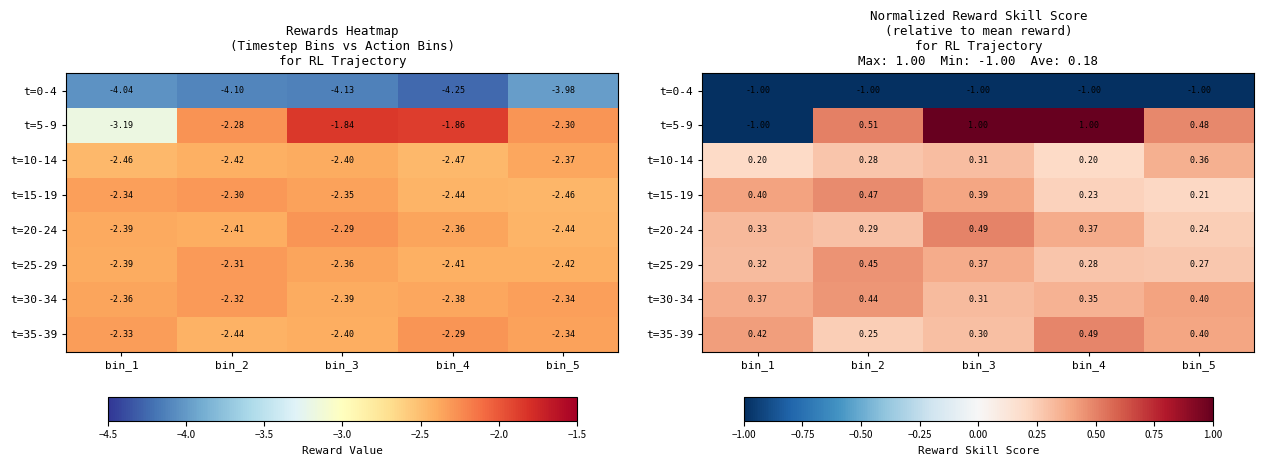

List the labels in order of t=5-9 value, smallest first.

bin_1, bin_5, bin_2, bin_3, bin_4